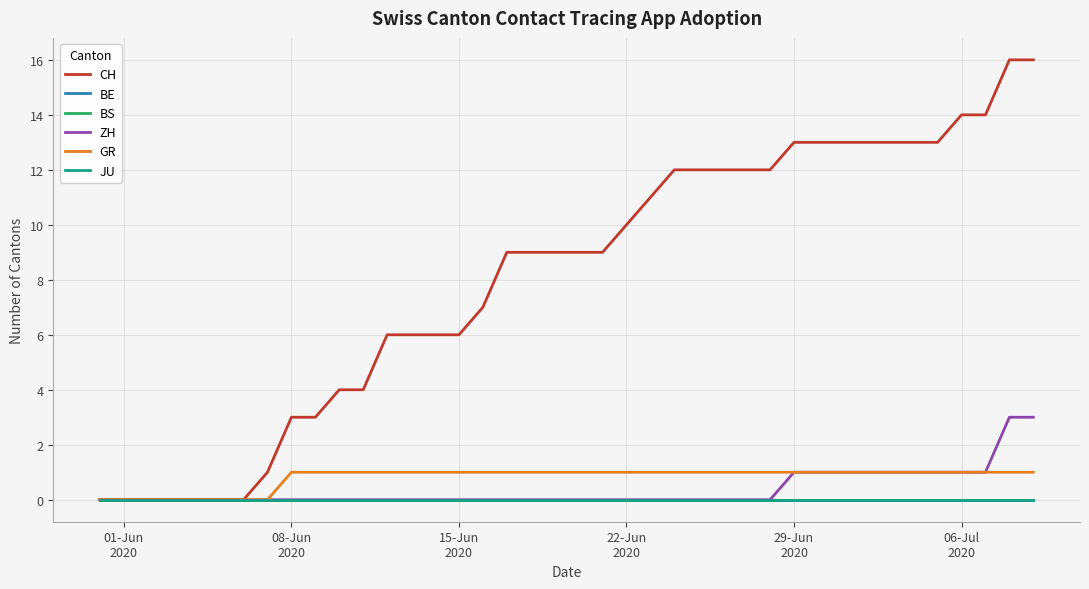

Is this an area chart (filled region under the line)?

No